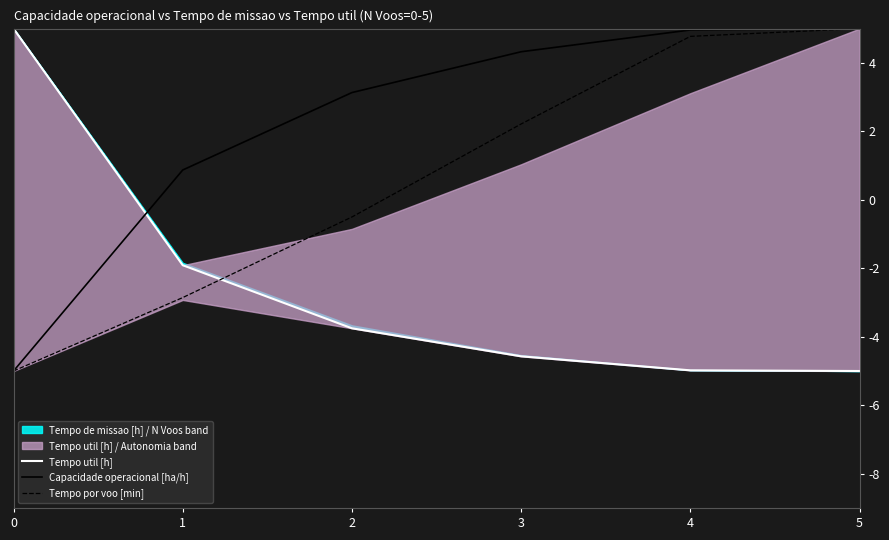

Is the value of Tempo por voo [min] at 3 greater than the value of Capacidade operacional [ha/h] at 1?

Yes